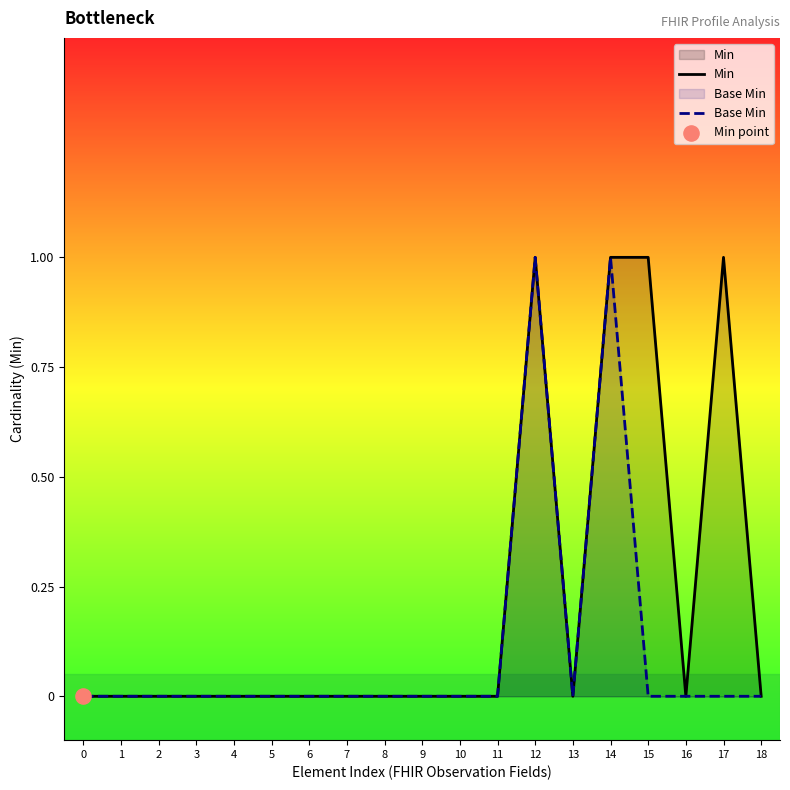

Is the value of Min at 6 greater than the value of Base Min at 17?

No